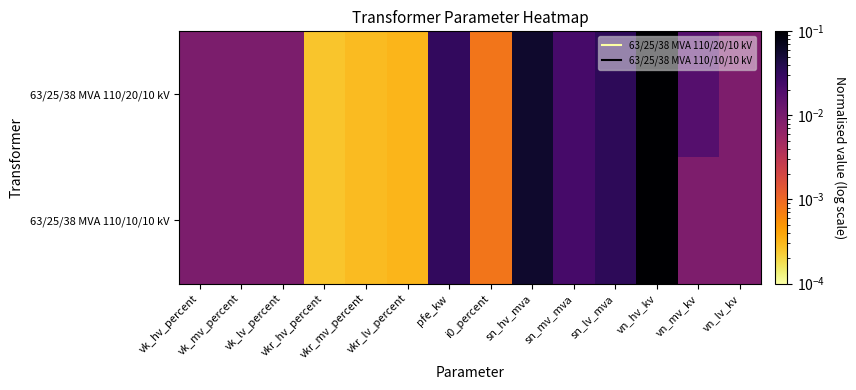

Reading left to right, list all the values displayed in this chart.

63/25/38 MVA 110/20/10 kV: vk_hv_percent=0.0	vk_mv_percent=0.0	vk_lv_percent=0.0	vkr_hv_percent=0.0	vkr_mv_percent=0.0	vkr_lv_percent=0.0	pfe_kw=0.0	i0_percent=0.0	sn_hv_mva=0.1	sn_mv_mva=0.0	sn_lv_mva=0.0	vn_hv_kv=0.1	vn_mv_kv=0.0	vn_lv_kv=0.0
63/25/38 MVA 110/10/10 kV: vk_hv_percent=0.0	vk_mv_percent=0.0	vk_lv_percent=0.0	vkr_hv_percent=0.0	vkr_mv_percent=0.0	vkr_lv_percent=0.0	pfe_kw=0.0	i0_percent=0.0	sn_hv_mva=0.1	sn_mv_mva=0.0	sn_lv_mva=0.0	vn_hv_kv=0.1	vn_mv_kv=0.0	vn_lv_kv=0.0